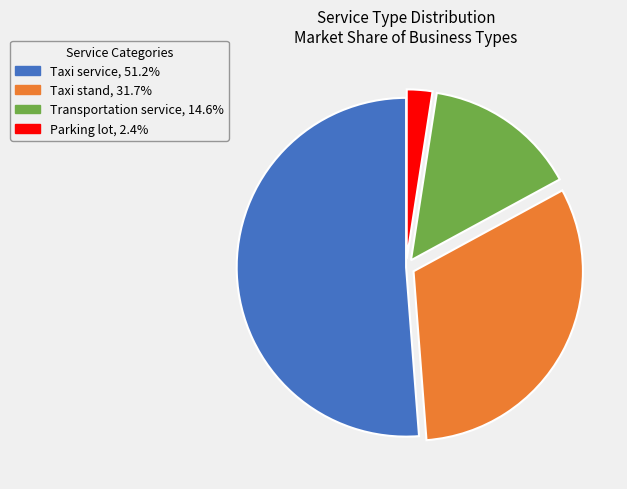

How many slices are in this pie chart?

4